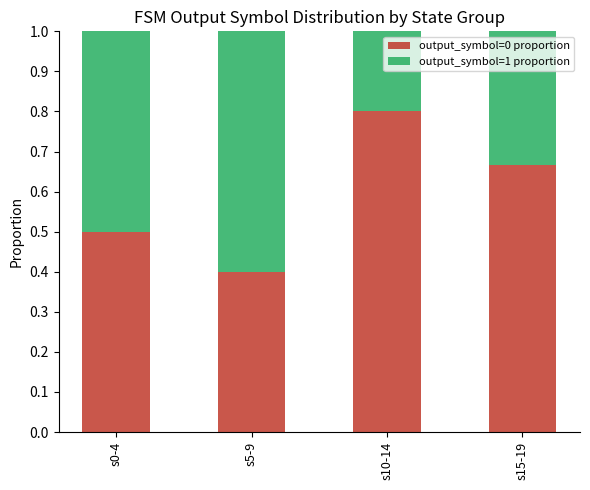

List the labels in order of output_symbol=0 proportion value, smallest first.

s5-9, s0-4, s15-19, s10-14